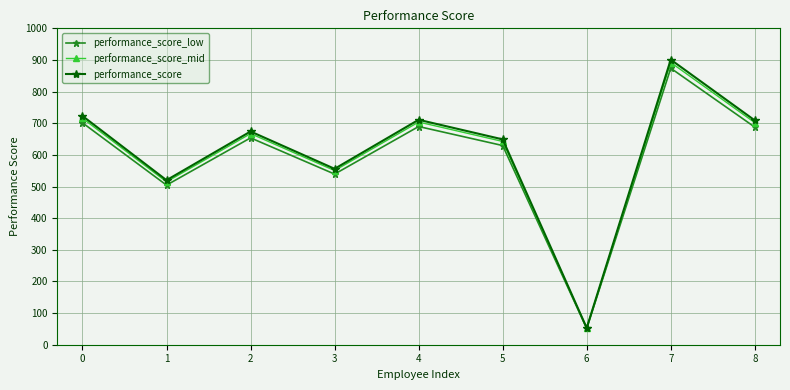

Rank the series by their maximum value, from lowest to highest.

performance_score_low, performance_score_mid, performance_score